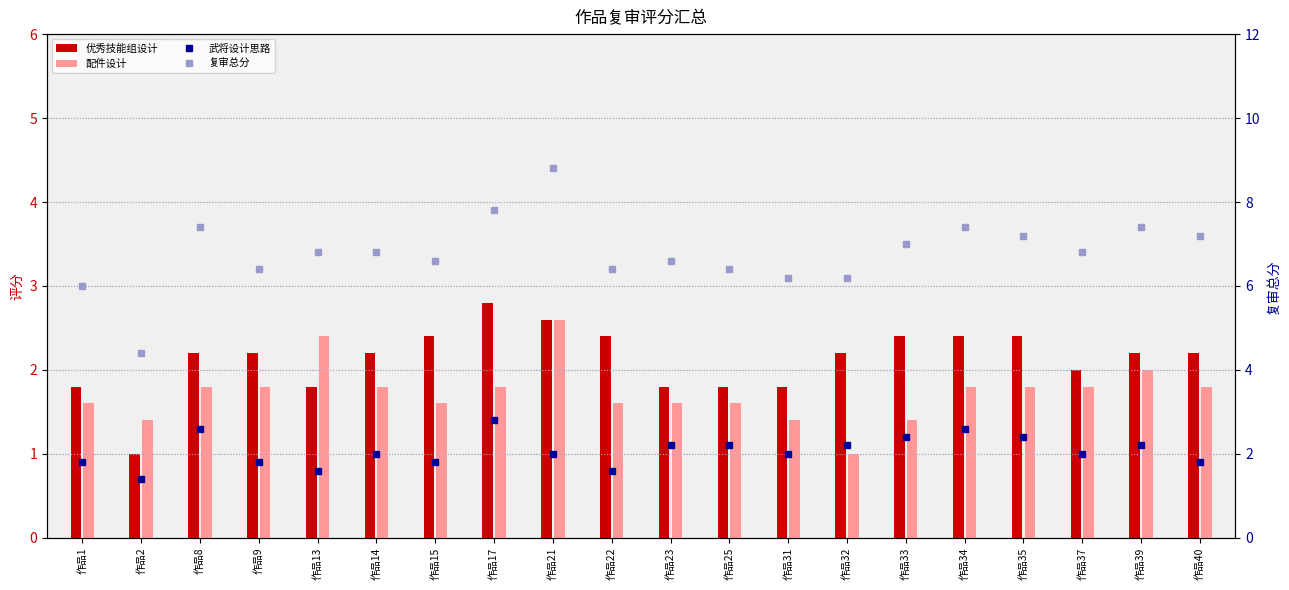

The 复审总分 series shows 1.7 at 作品32. True or false?

False